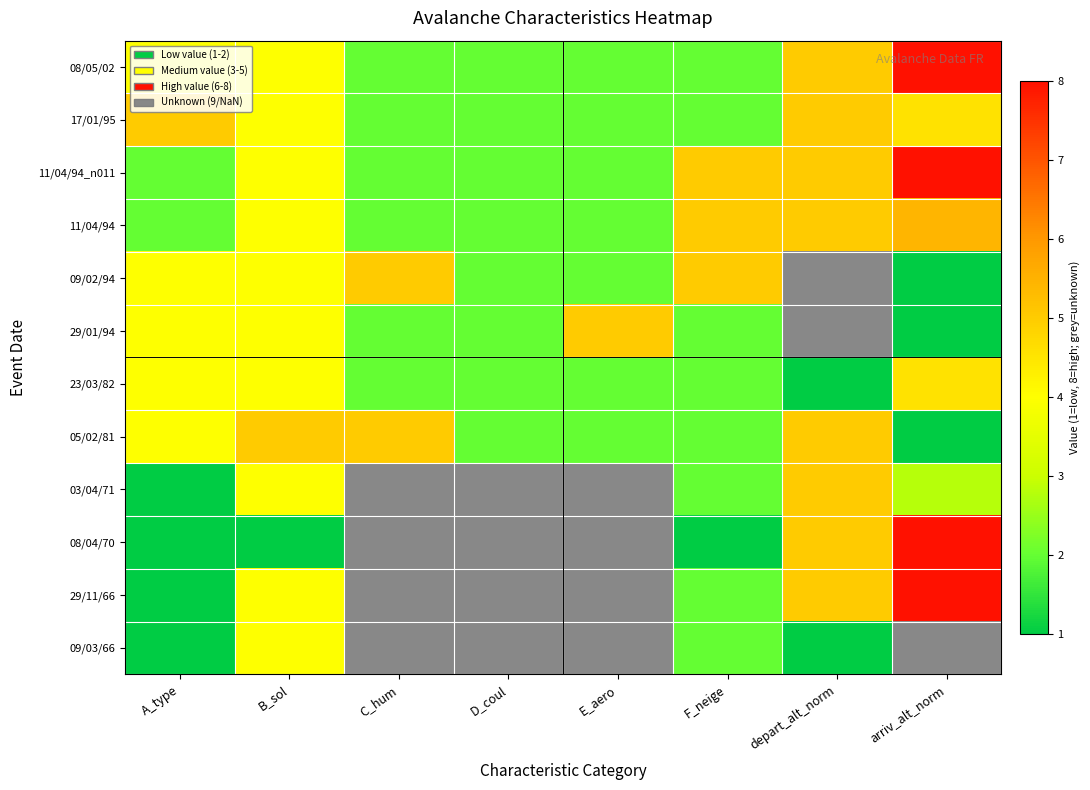

Rank the series at depart_alt_norm from highest to lowest value.

08/05/02, 17/01/95, 11/04/94_n011, 11/04/94, 09/02/94, 29/01/94, 05/02/81, 03/04/71, 08/04/70, 29/11/66, 23/03/82, 09/03/66